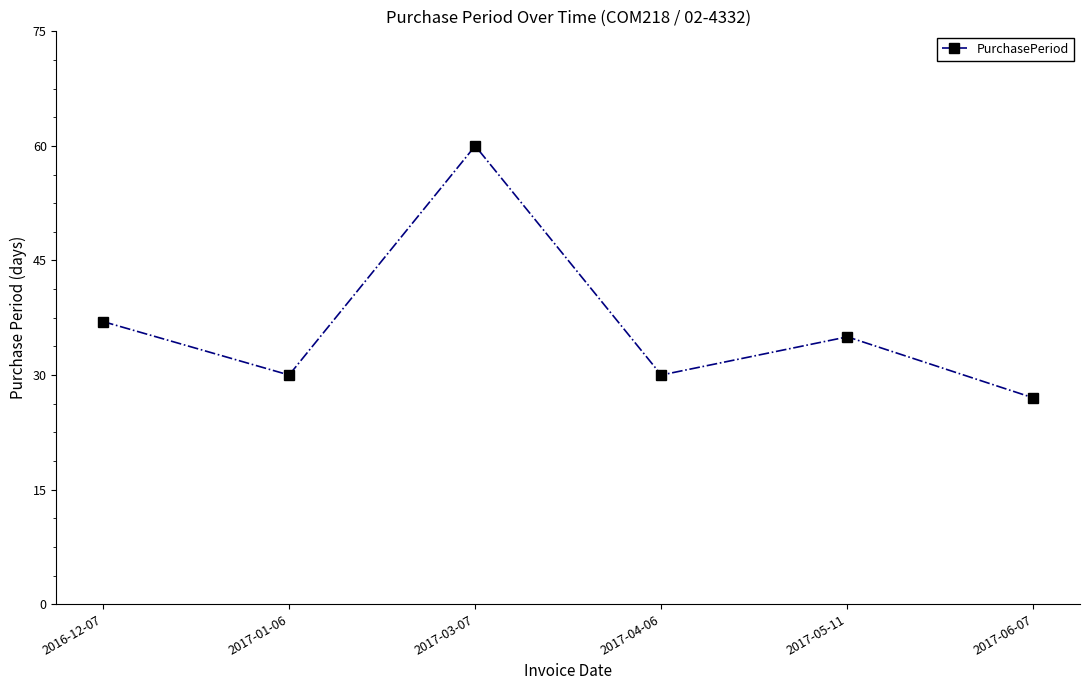

What is the value of the 6th point from the left?

27